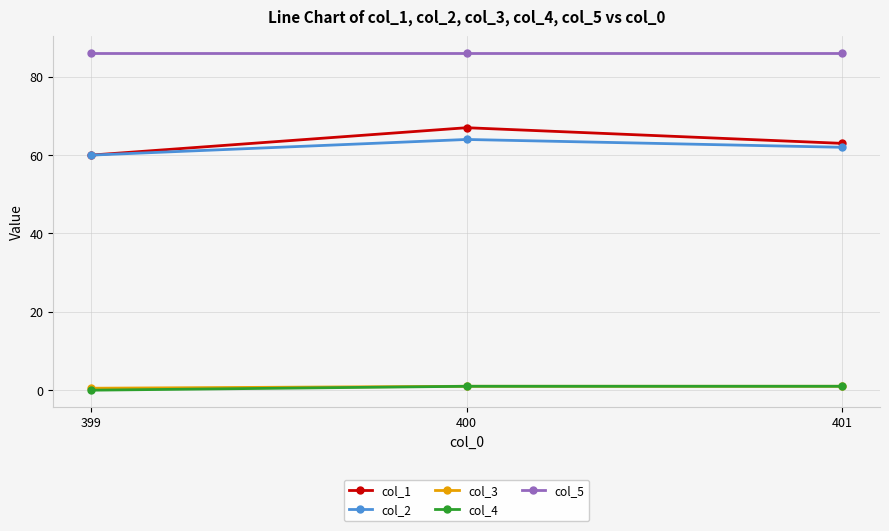

At which category does the chart reach its minimum across all series?

399